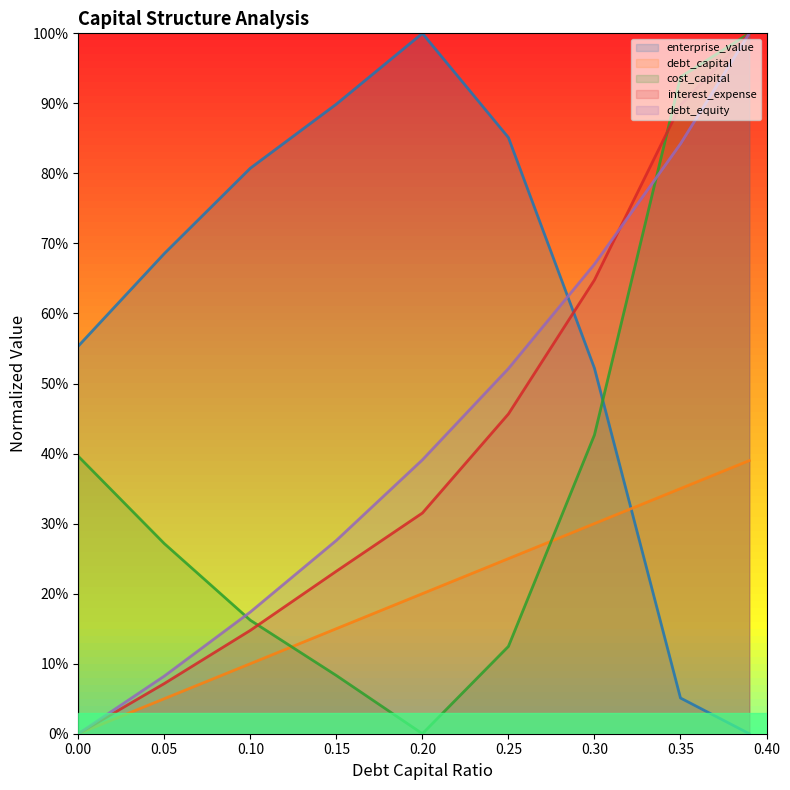

How many intersections are there between interest_expense and enterprise_value?

1